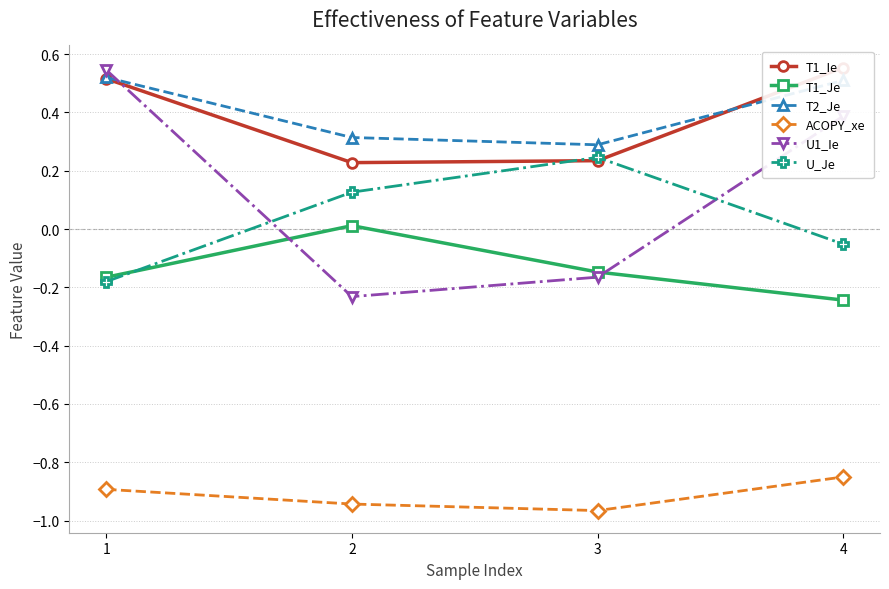

Reading left to right, transcribe all the data shown in this chart.

T1_Ie: 0.5	0.2	0.2	0.6
T1_Je: -0.2	0.0	-0.1	-0.2
T2_Je: 0.5	0.3	0.3	0.5
ACOPY_xe: -0.9	-0.9	-1.0	-0.9
U1_Ie: 0.5	-0.2	-0.2	0.4
U_Je: -0.2	0.1	0.2	-0.1